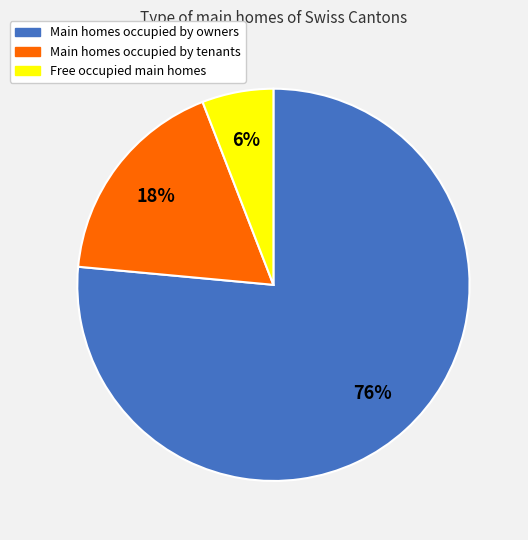

How many slices are in this pie chart?

3